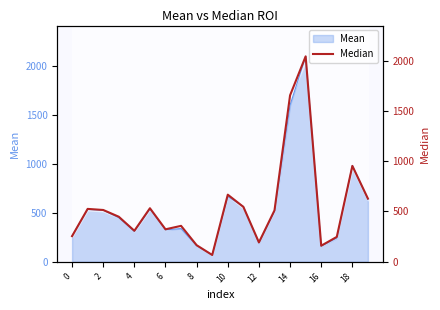

What is the average value?

555.0